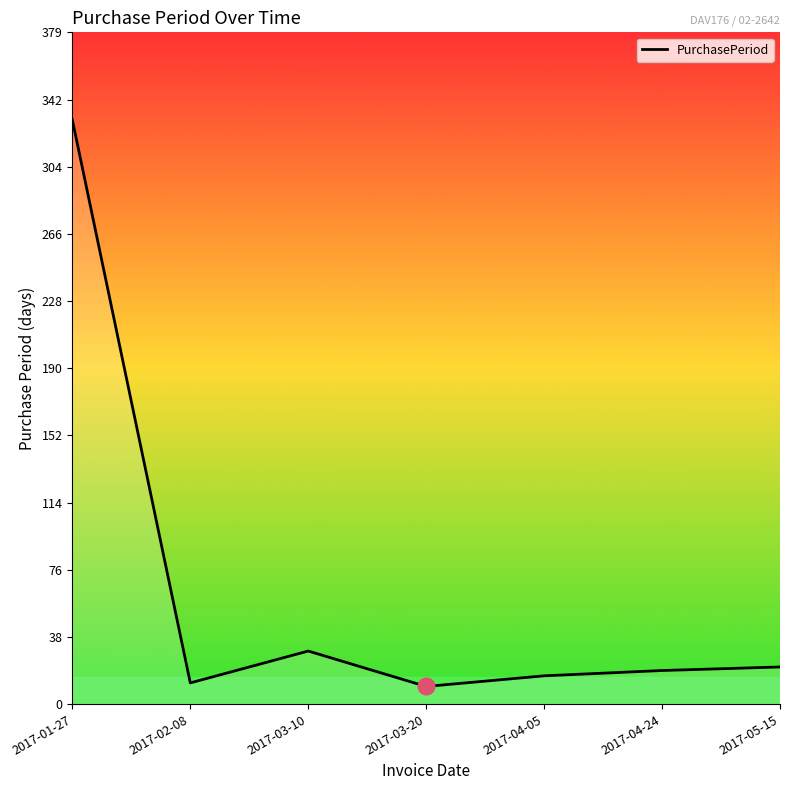

What is the smallest value displayed?

10